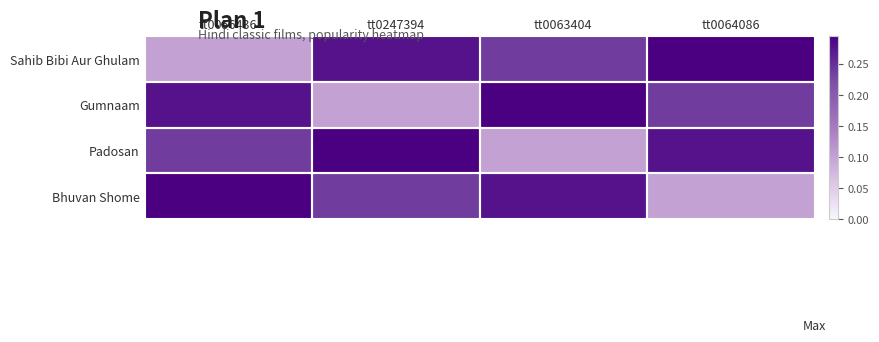

At which category is the sum across all series the highest?

tt0056436